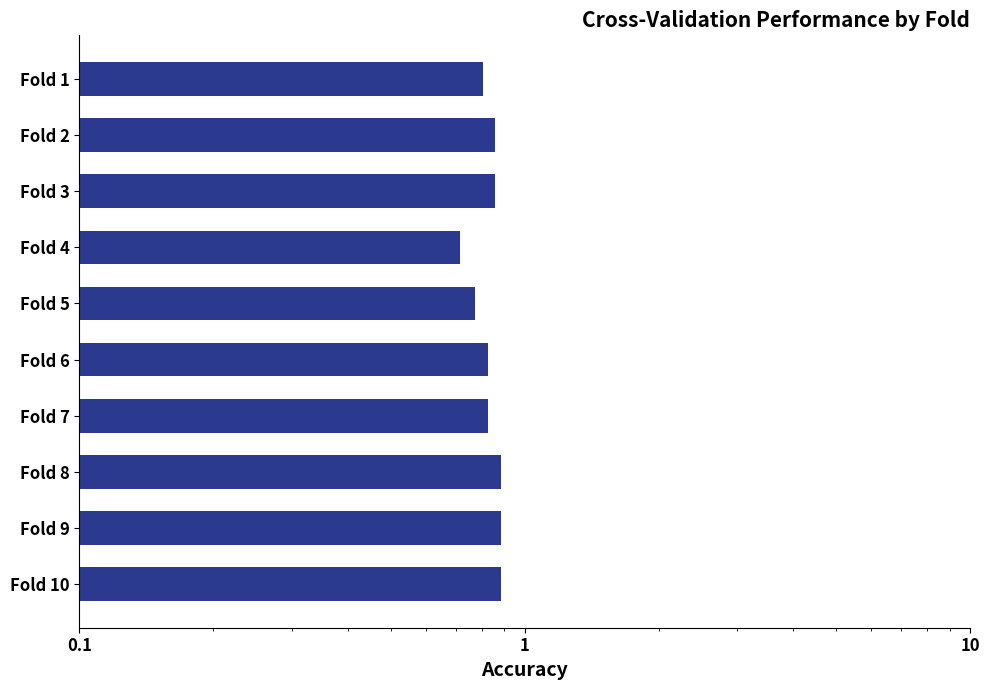

Are the bars horizontal?

Yes